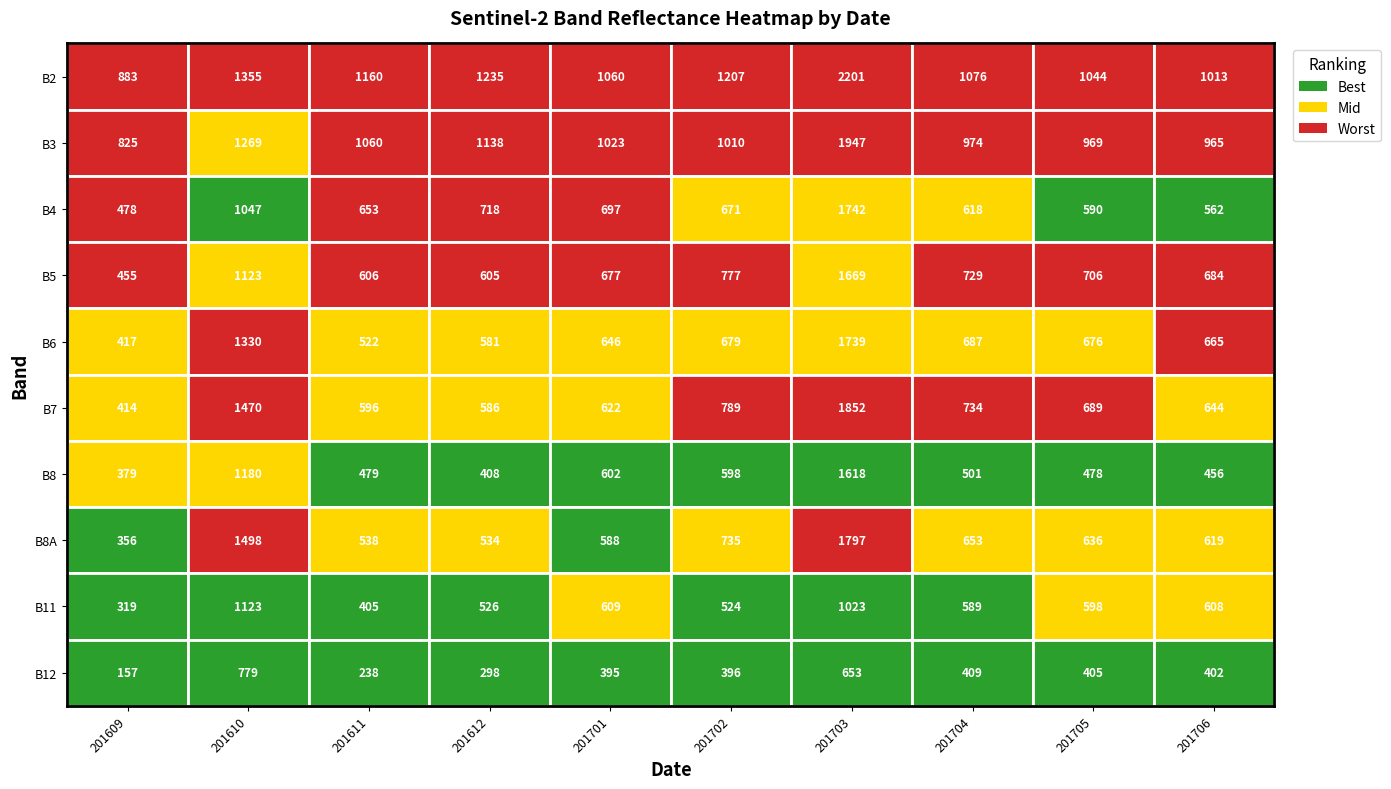

What is the greatest value displayed?

2201